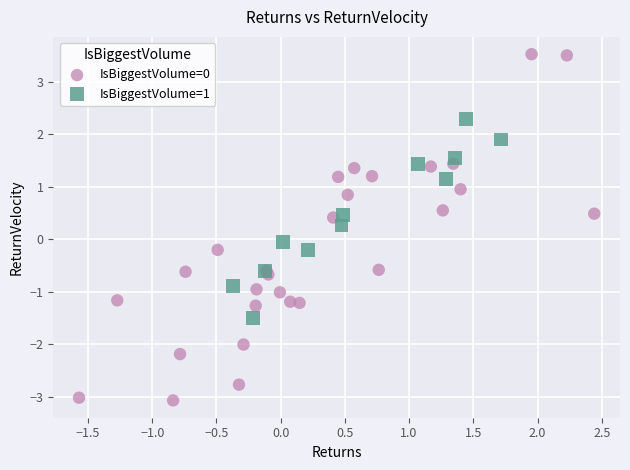

Which series contains the lowest Y value?

IsBiggestVolume=0